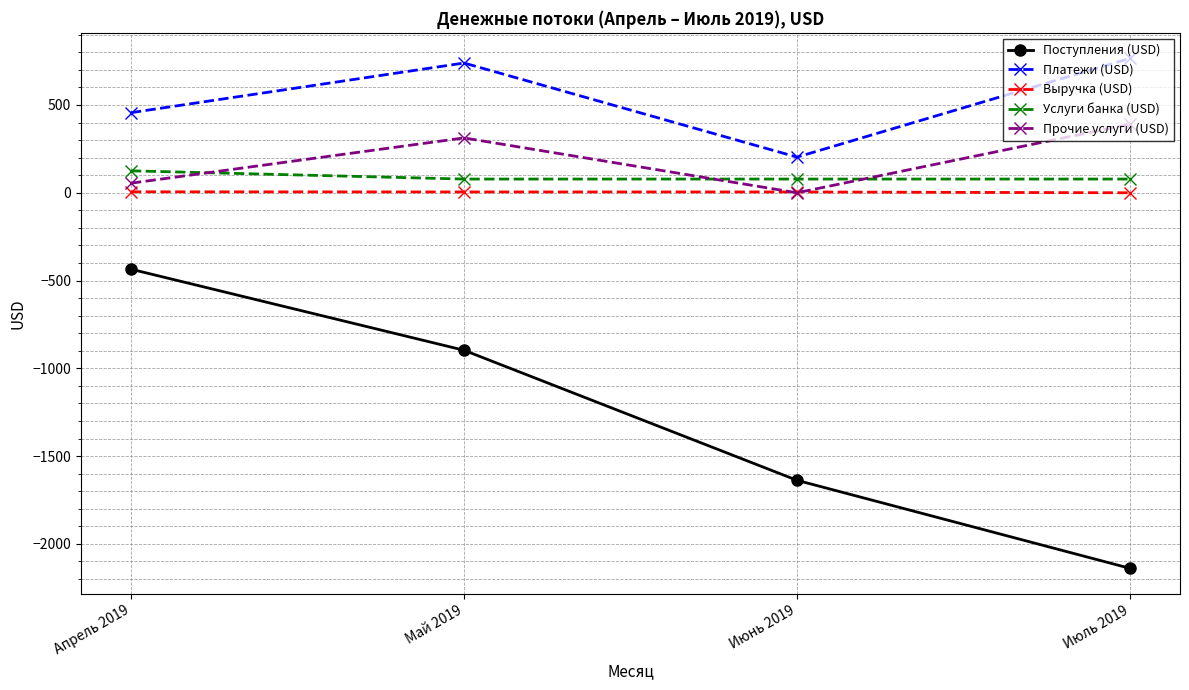

What is the average value of the Услуги банка (USD) series?

89.8